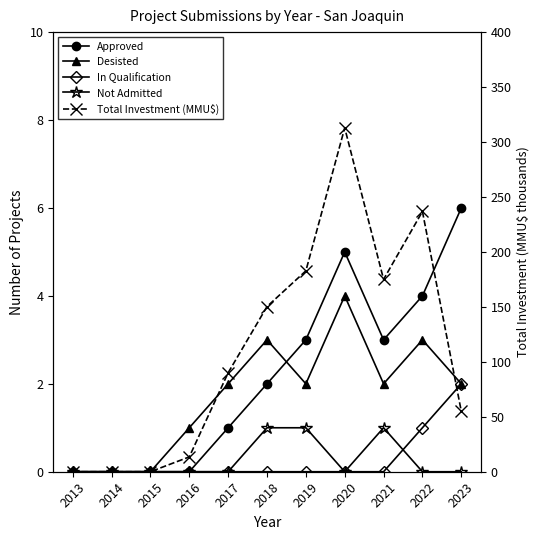

Reading left to right, what are all the values shown in this chart?

Approved: 2013=0.0	2014=0.0	2015=0.0	2016=0.0	2017=1.0	2018=2.0	2019=3.0	2020=5.0	2021=3.0	2022=4.0	2023=6.0
Desisted: 2013=0.0	2014=0.0	2015=0.0	2016=1.0	2017=2.0	2018=3.0	2019=2.0	2020=4.0	2021=2.0	2022=3.0	2023=2.0
In Qualification: 2013=0.0	2014=0.0	2015=0.0	2016=0.0	2017=0.0	2018=0.0	2019=0.0	2020=0.0	2021=0.0	2022=1.0	2023=2.0
Not Admitted: 2013=0.0	2014=0.0	2015=0.0	2016=0.0	2017=0.0	2018=1.0	2019=1.0	2020=0.0	2021=1.0	2022=0.0	2023=0.0
Total Investment (MMU$): 2013=0.0	2014=0.0	2015=0.0	2016=13.5	2017=90.0	2018=150.3	2019=182.8	2020=312.9	2021=175.0	2022=236.8	2023=55.0